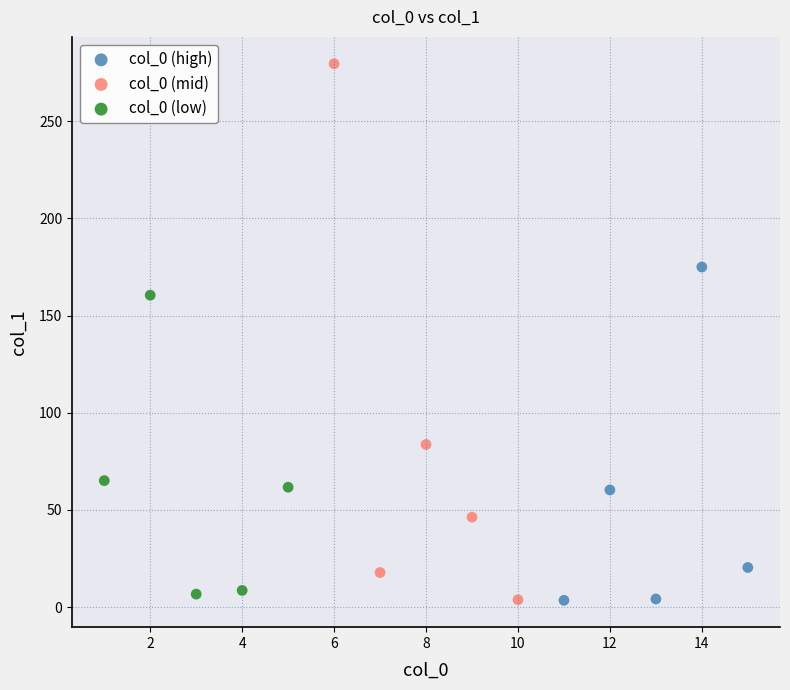

What are all the series names shown in the legend?

col_0 (high), col_0 (mid), col_0 (low)